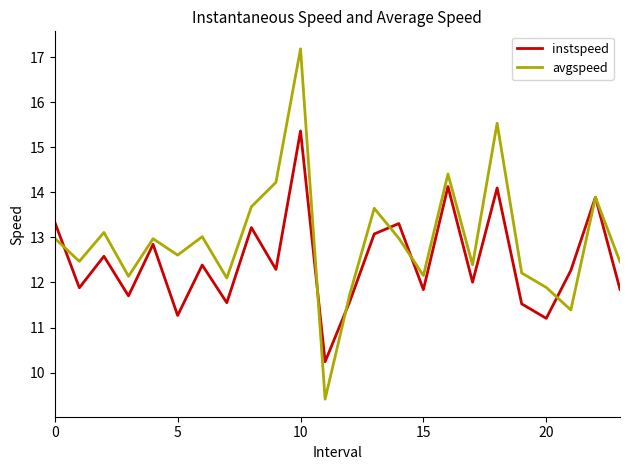

What is the maximum value for instspeed?

15.4